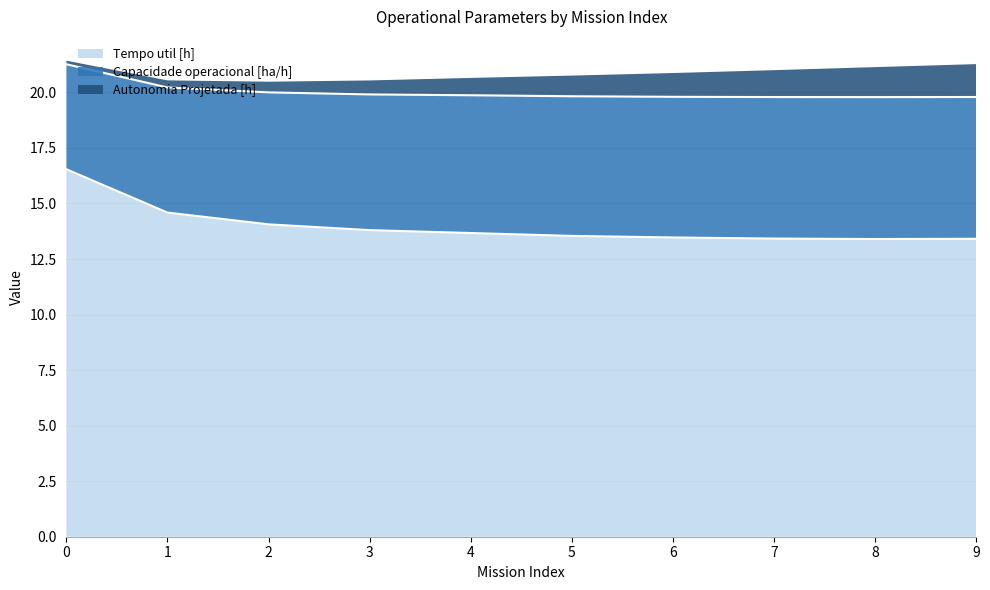

What is the maximum value for Tempo util [h]?

16.5